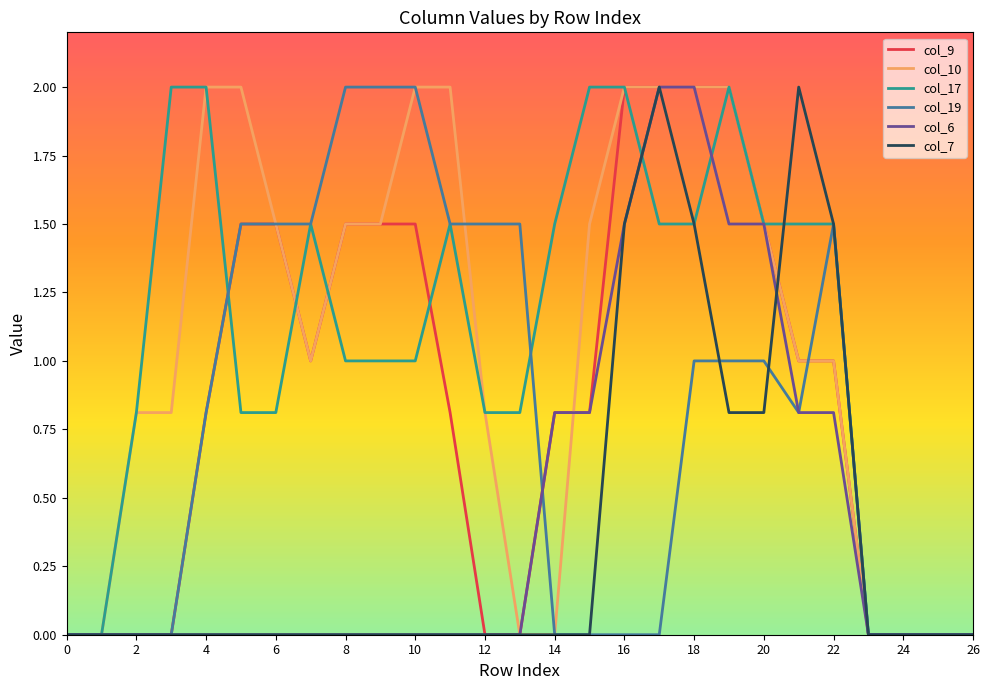

What is the highest value of the col_10 series?

2.0